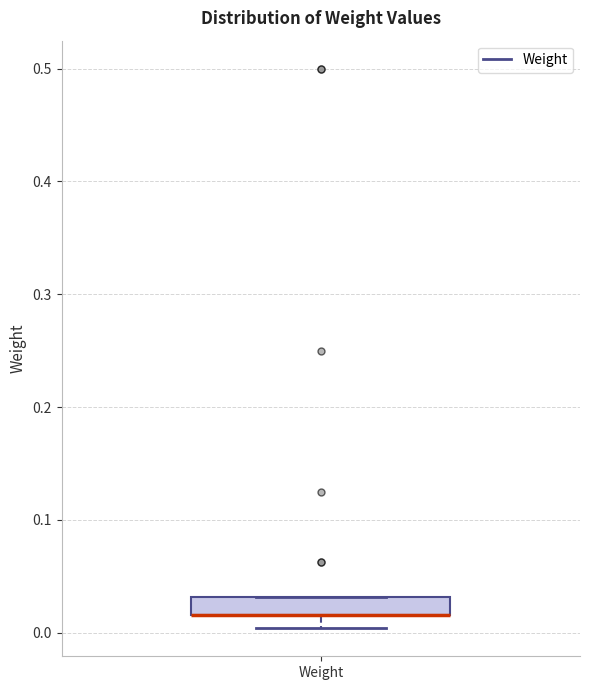

Transcribe this box plot: give where the median line is, the range the box spans, and where the two whiskers end, as read against the y-axis. The values are not printed on the chart, so give them approximately, as read against the axis.

median 0.02 (drawn on the box's lower edge), box 0.02 to 0.03, whiskers 0.00 to 0.03